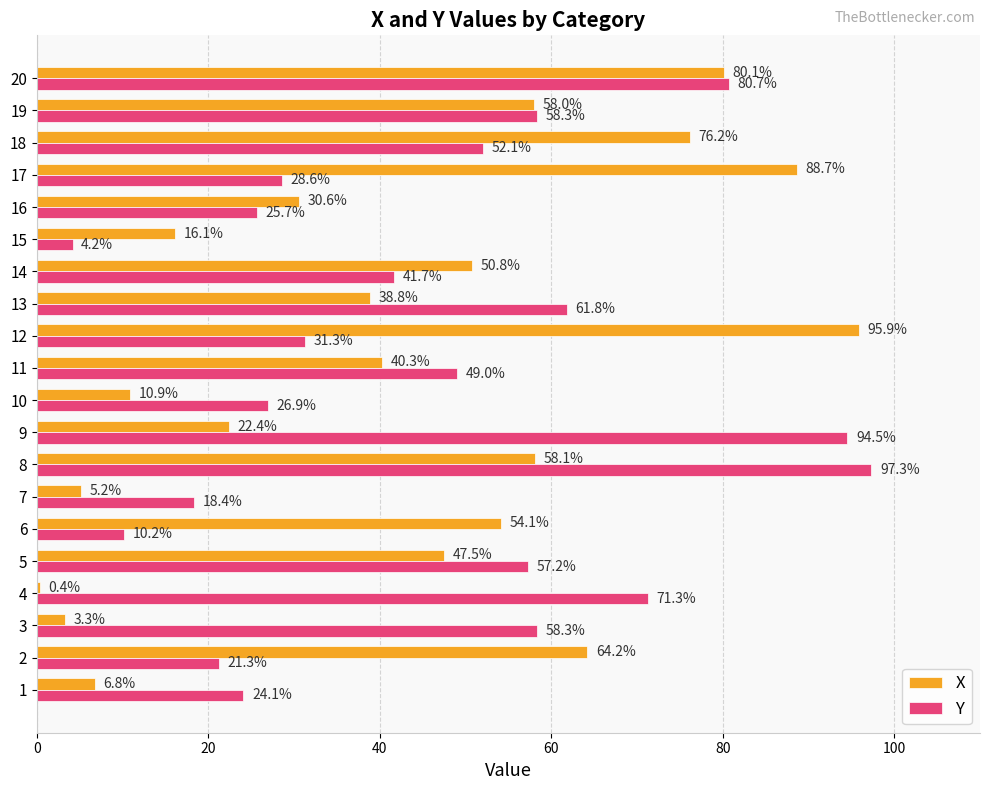

Which series has the largest range (max minus min)?

X